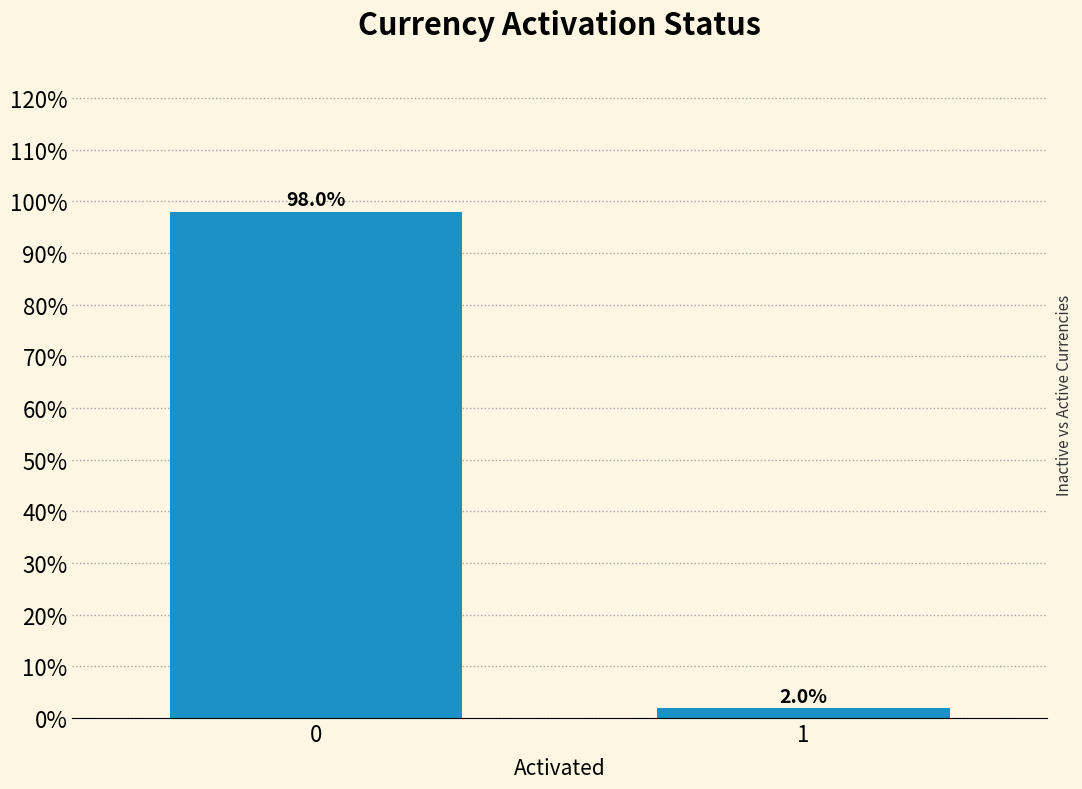

Reading right to left, transcribe all the data shown in this chart.

2.0	98.0